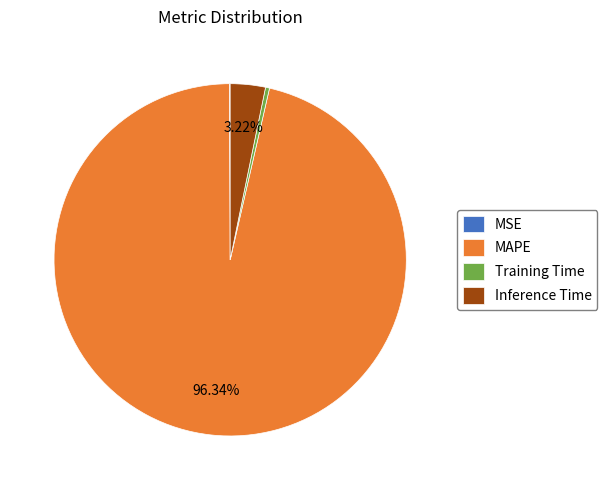

The Training Time slice represents 12% of the pie. True or false?

False